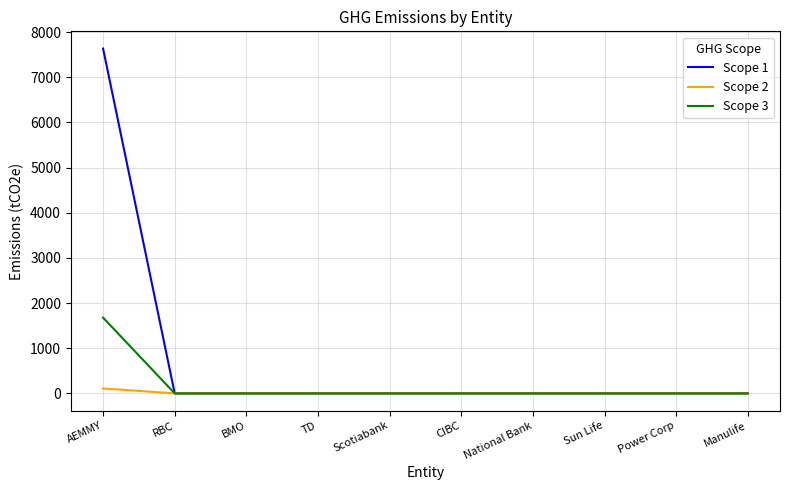

List the series in order of their peak value, lowest first.

Scope 2, Scope 3, Scope 1